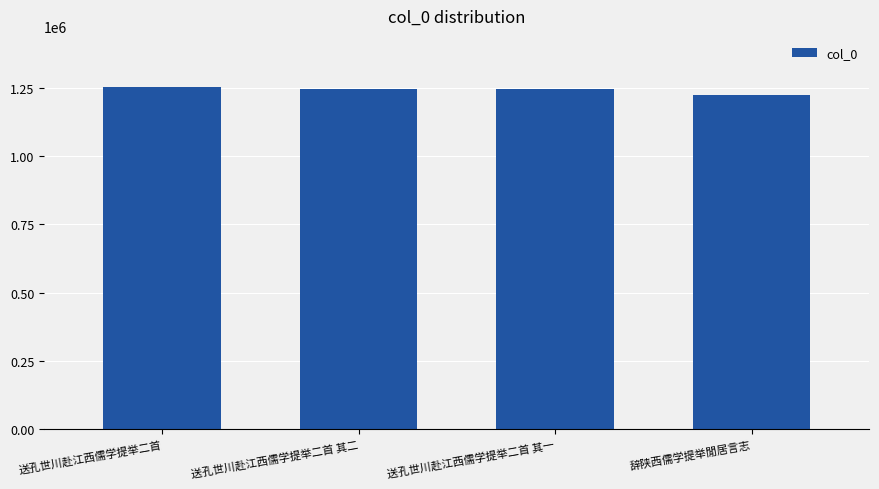

What is the difference between the maximum and minimum values?

29399